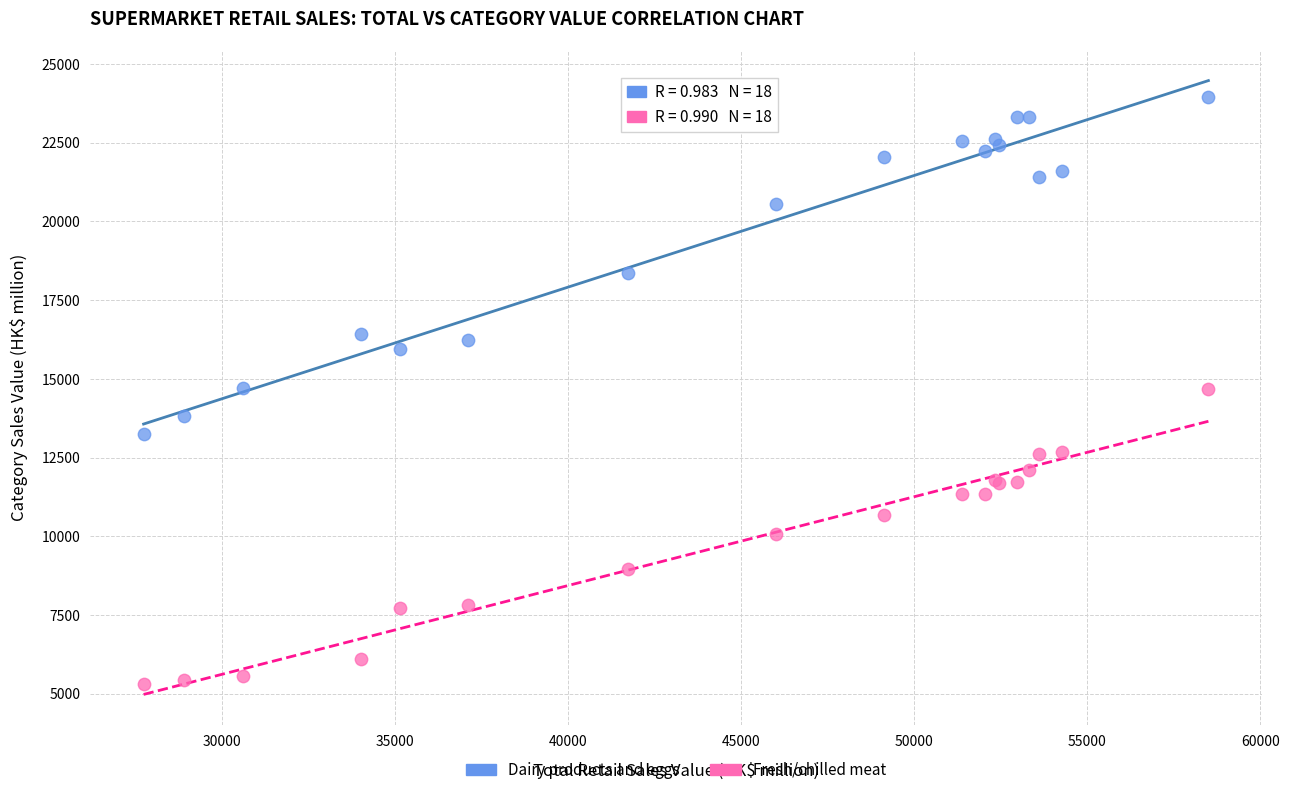

Which series reaches the minimum Y coordinate?

Fresh/chilled meat